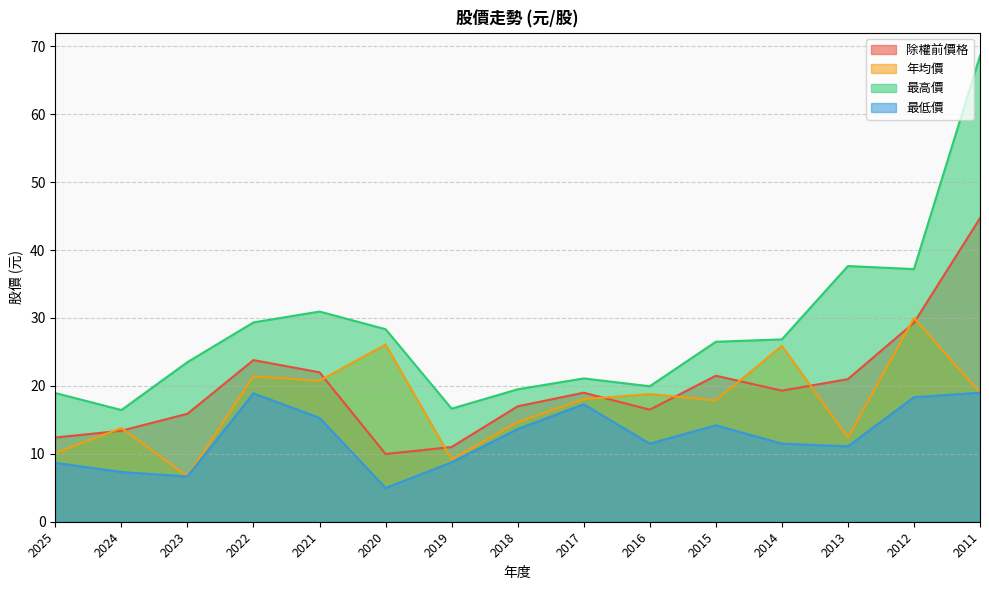

At which category does 年均價 reach its first local valley?

2023